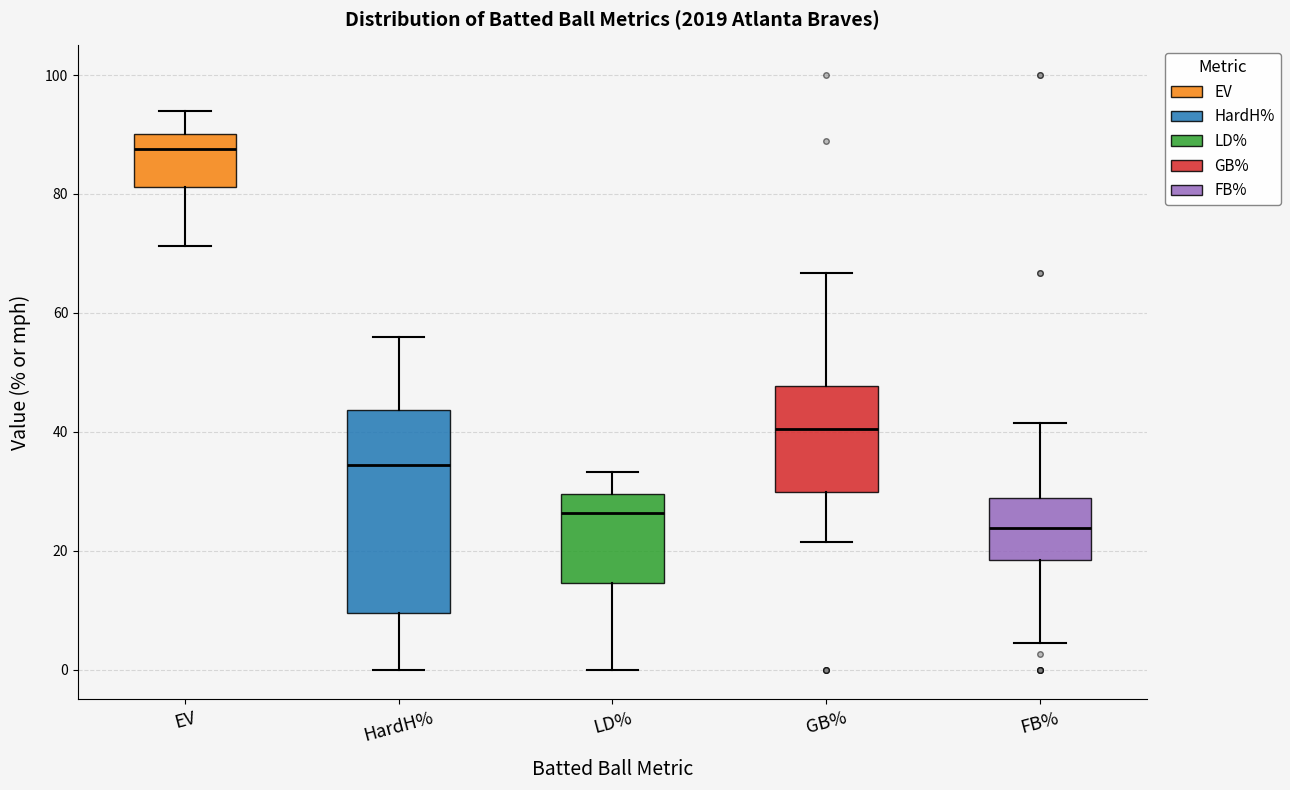

Where is the lower edge of the box for EV on the y-axis? The values are not printed on the chart, so give them approximately, as read against the axis.

82